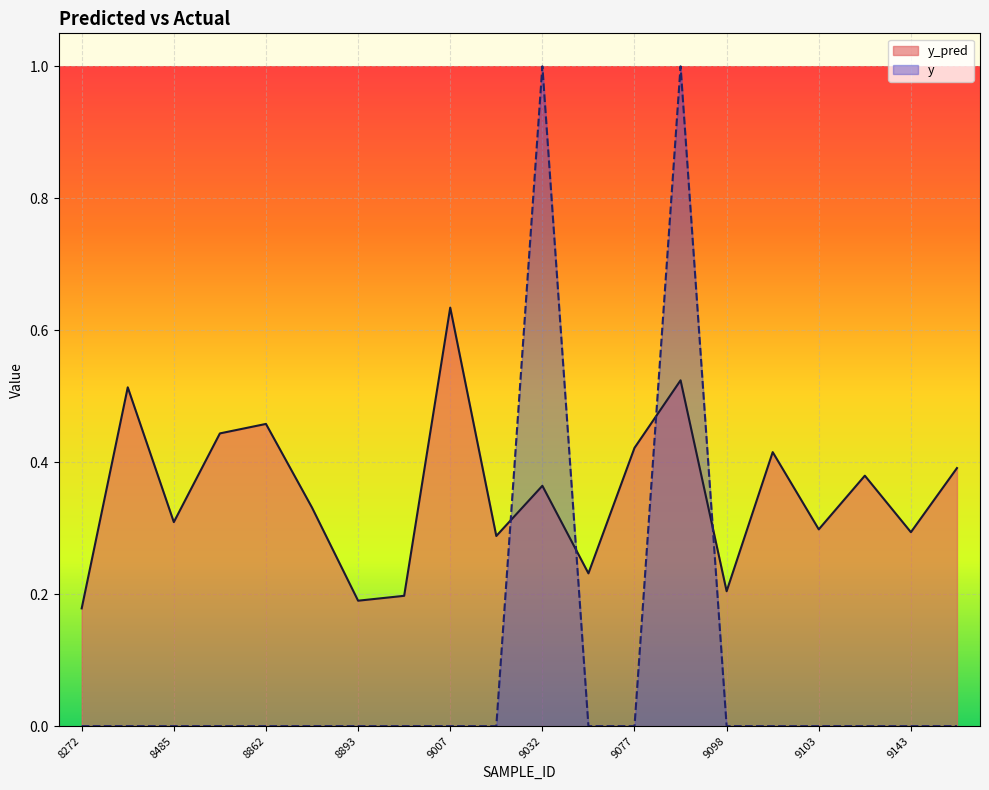

Reading right to left, what are all the values shown in this chart?

y_pred: 9169=0.4	9143=0.3	9134=0.4	9103=0.3	9101=0.4	9098=0.2	9079=0.5	9077=0.4	9076=0.2	9032=0.4	9018=0.3	9007=0.6	8977=0.2	8893=0.2	8884=0.3	8862=0.5	8509=0.4	8485=0.3	8483=0.5	8272=0.2
y: 9169=0.0	9143=0.0	9134=0.0	9103=0.0	9101=0.0	9098=0.0	9079=1.0	9077=0.0	9076=0.0	9032=1.0	9018=0.0	9007=0.0	8977=0.0	8893=0.0	8884=0.0	8862=0.0	8509=0.0	8485=0.0	8483=0.0	8272=0.0